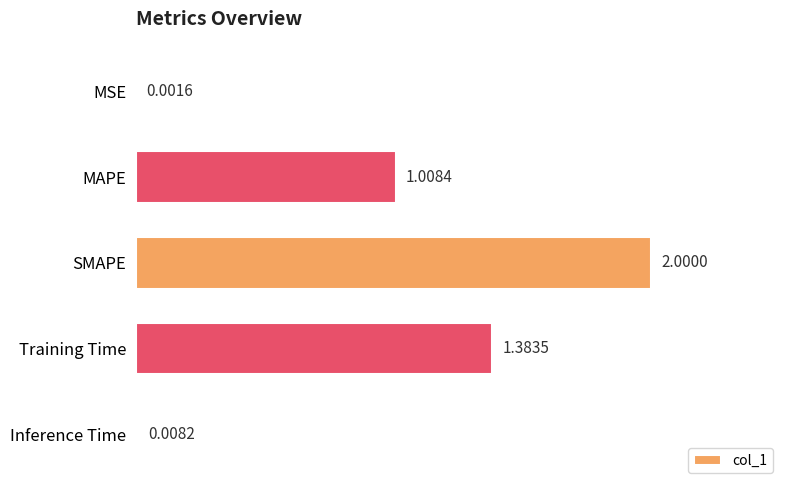

How many data points are above 1?

3